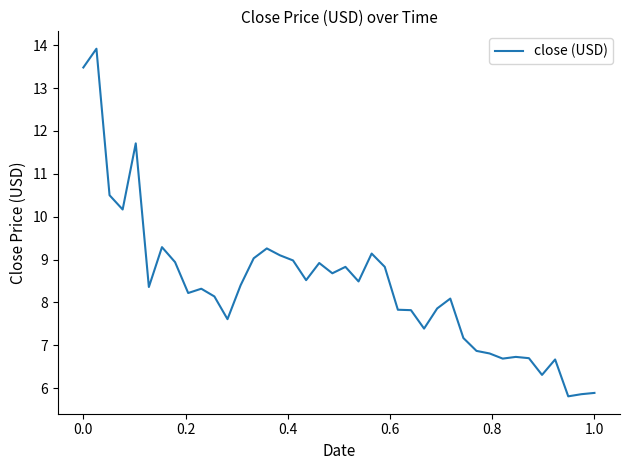

What is the sum of all values?

335.3